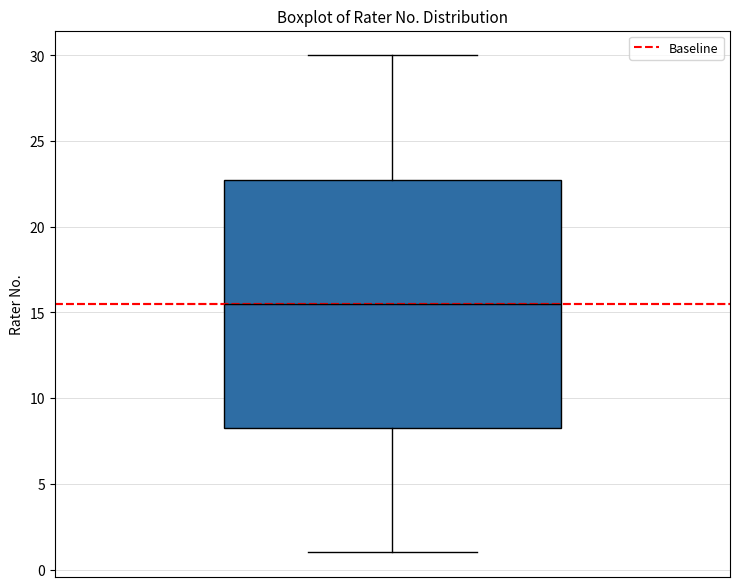

Where is the lower edge of the box on the y-axis? The values are not printed on the chart, so give them approximately, as read against the axis.

8.5